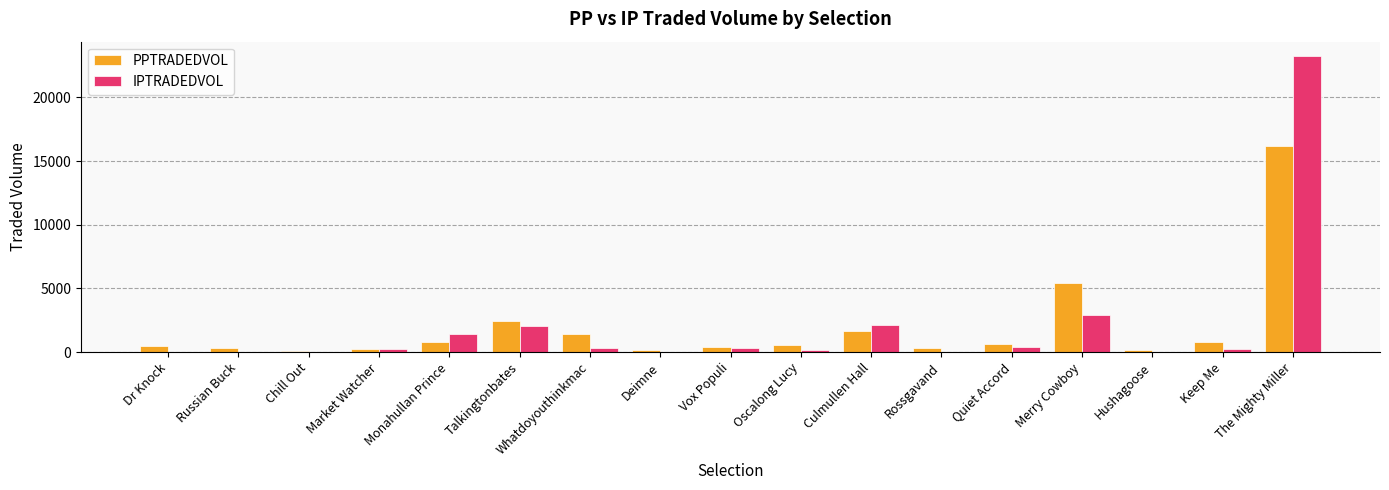

What is the maximum value for IPTRADEDVOL?

23214.7